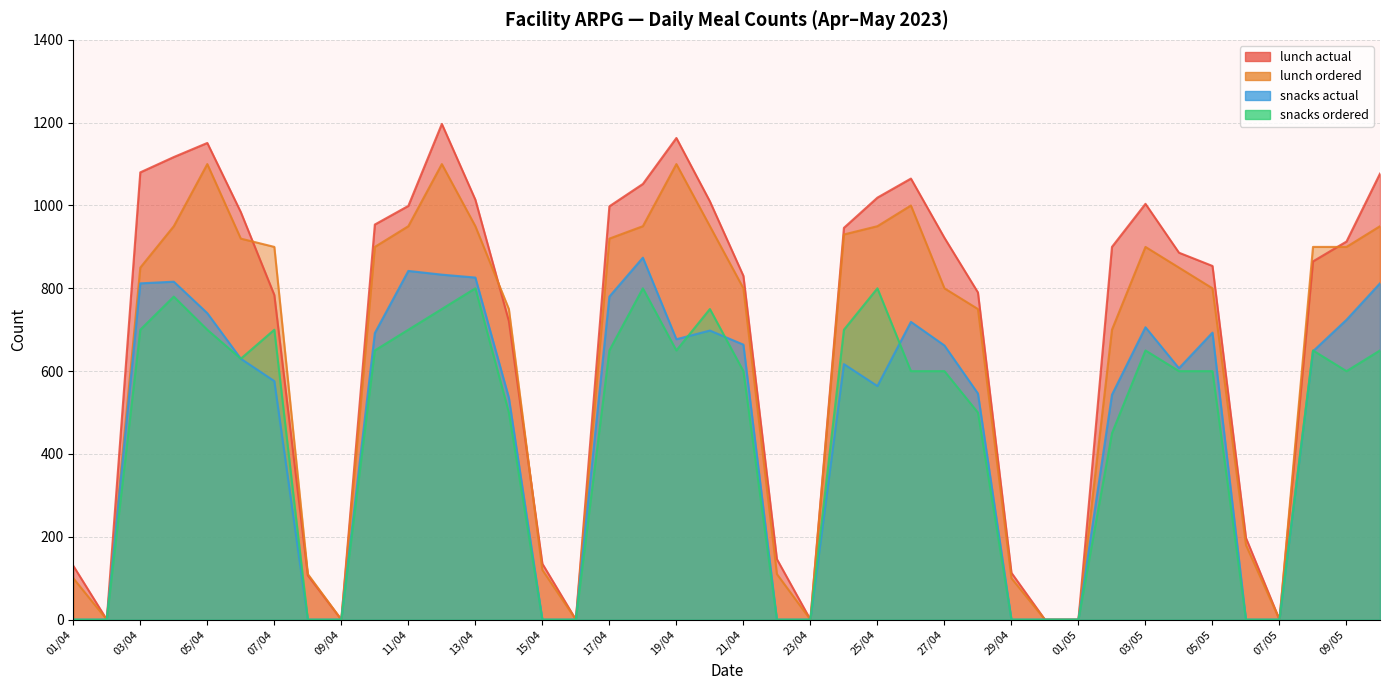

What is the greatest value displayed?

1197